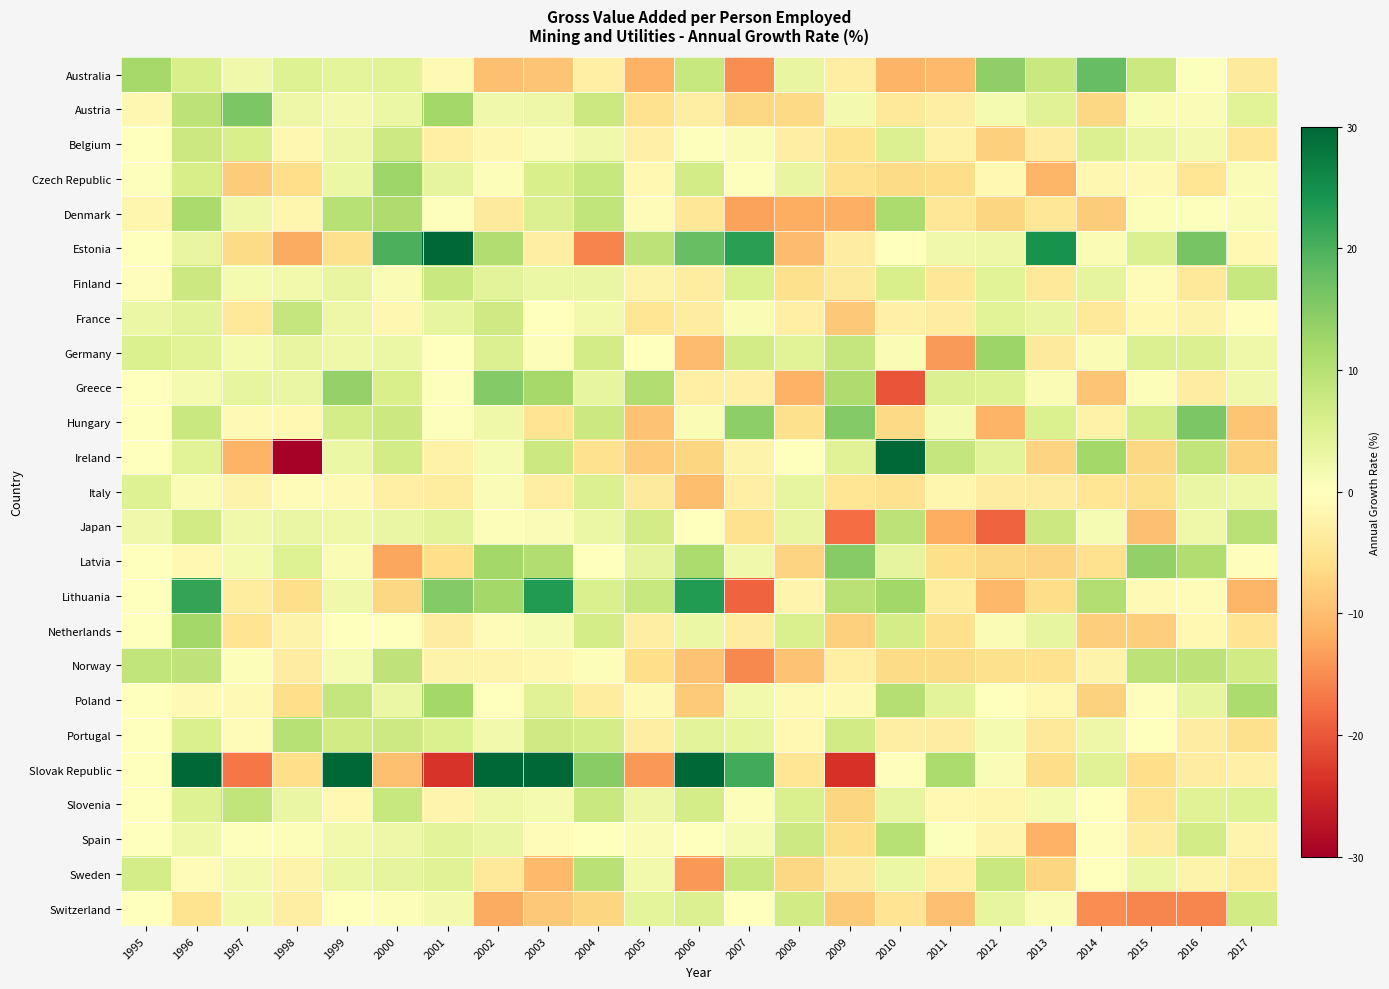

List the series in order of their peak value, lowest first.

Italy, Switzerland, Belgium, Finland, France, Slovenia, Norway, Japan, Sweden, Spain, Portugal, Denmark, Netherlands, Poland, Czech Republic, Germany, Latvia, Greece, Austria, Hungary, Australia, Lithuania, Slovak Republic, Ireland, Estonia